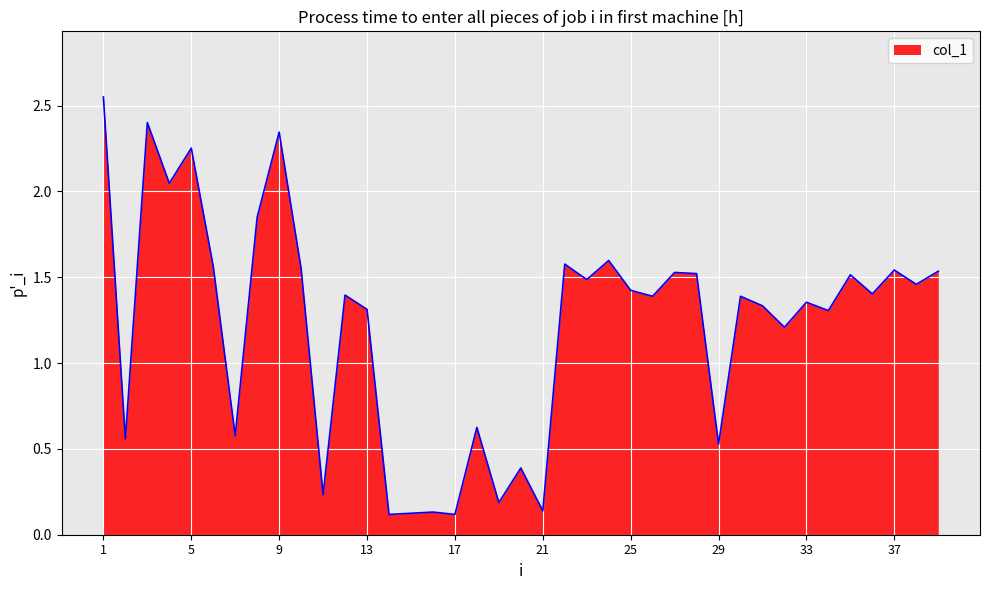

What is the difference between the maximum and minimum values?

2.4